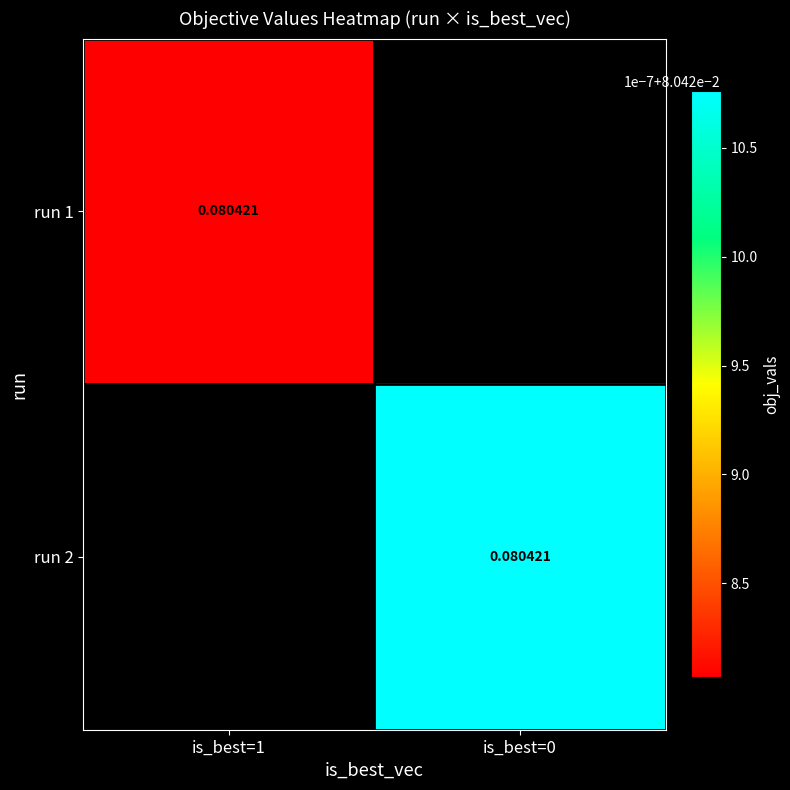

Rank the series at is_best=1 from lowest to highest value.

run 1, run 2